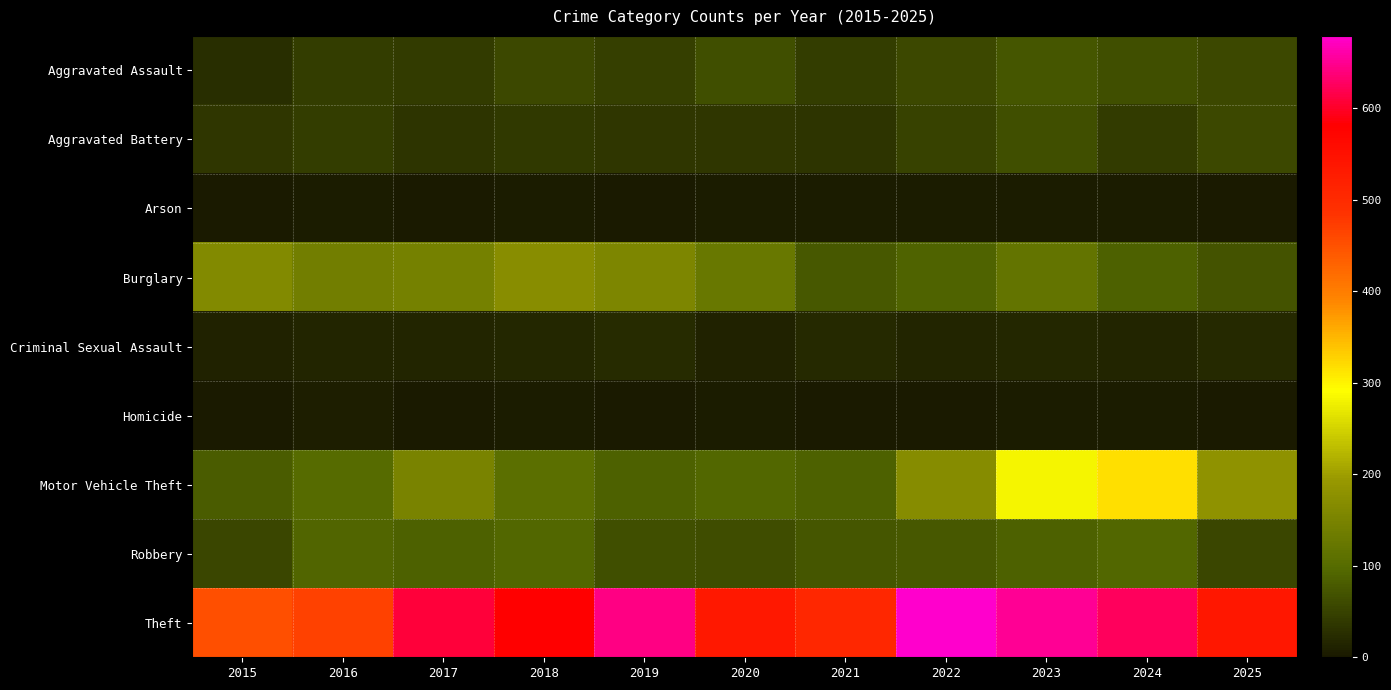

At how many categories does at least one series exceed 298?

11